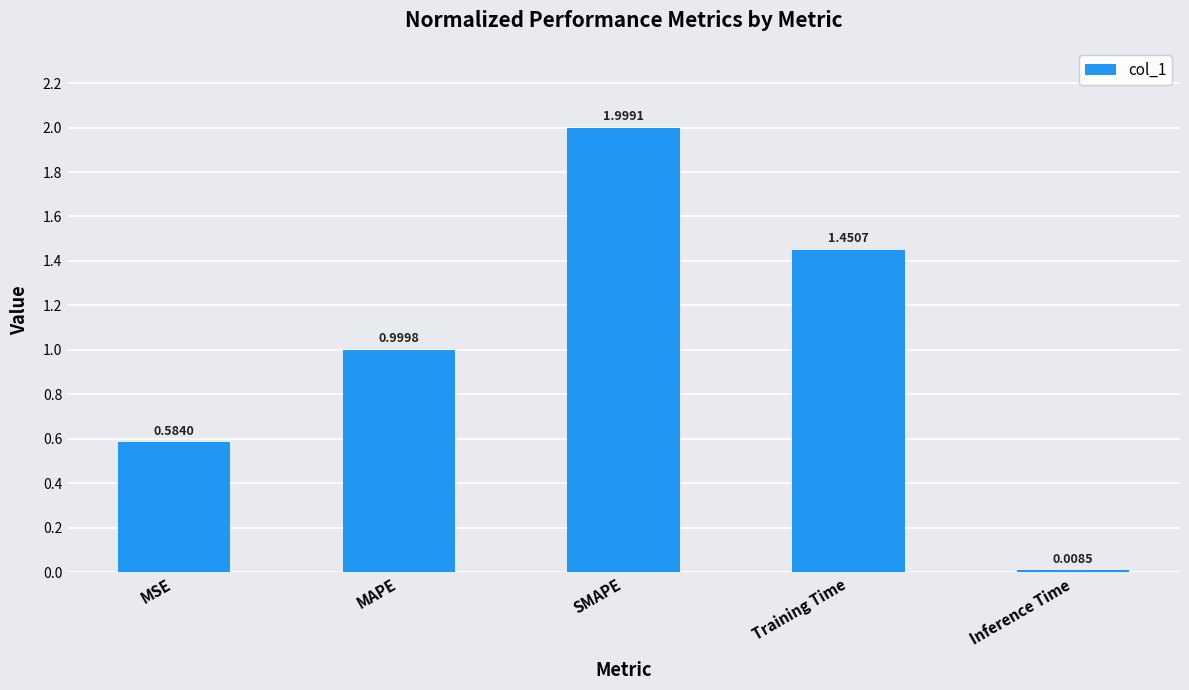

Which category has the highest value across all series?

SMAPE